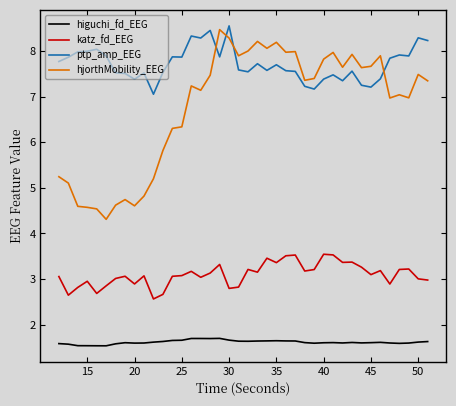

What is the sum of all katz_fd_EEG values?

124.0